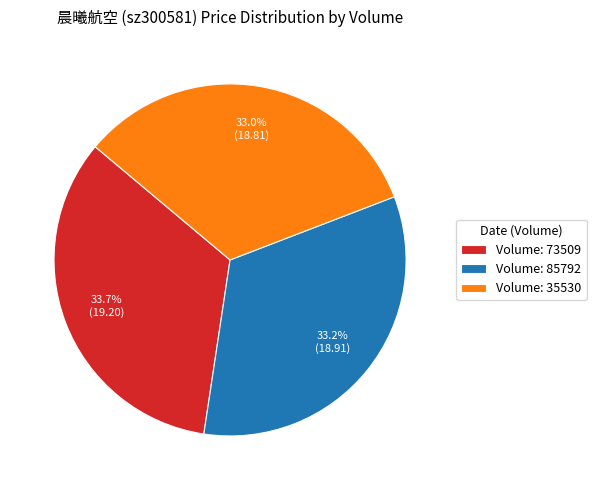

What is the ratio of the value at Volume: 35530 to the value at Volume: 85792?

1.0